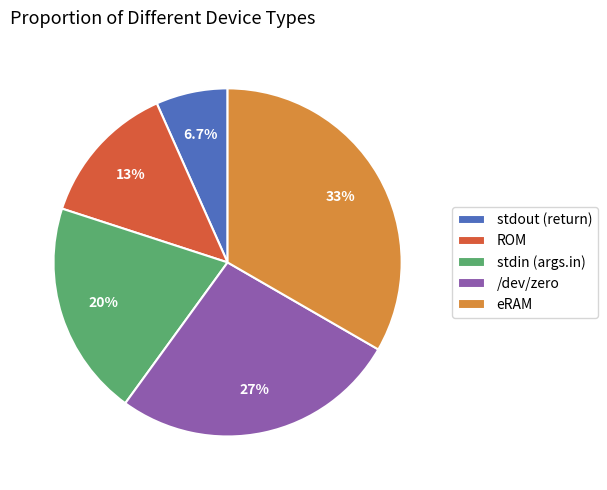

Rank the categories by value from highest to lowest.

eRAM, /dev/zero, stdin (args.in), ROM, stdout (return)